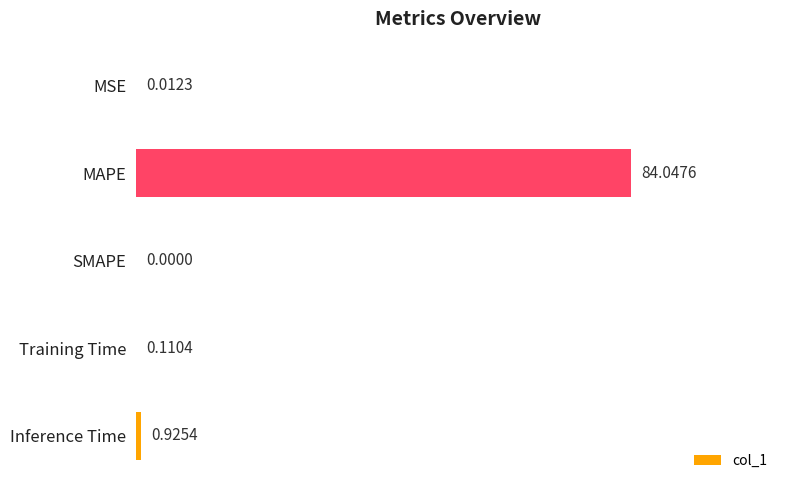

What is the sum of all values?

85.1